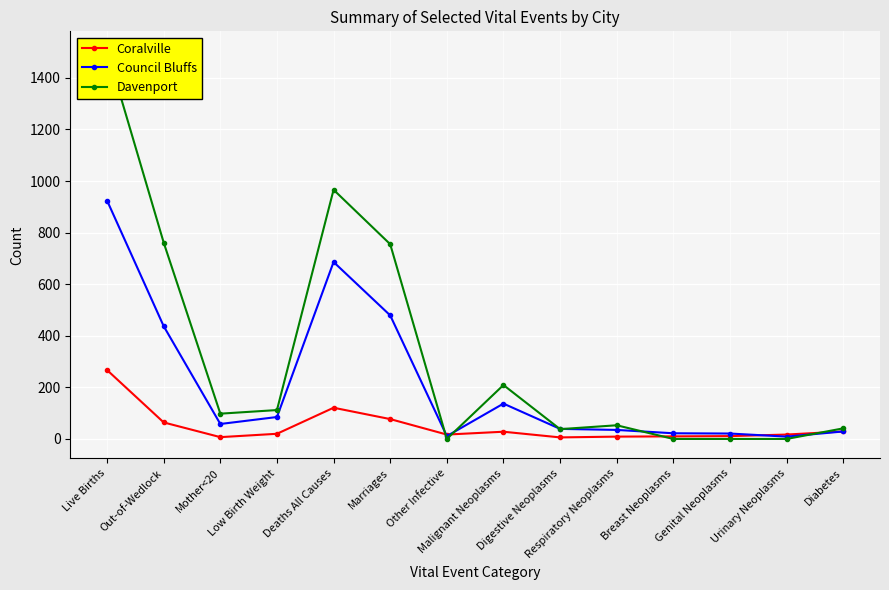

Reading left to right, transcribe all the data shown in this chart.

Coralville: Live Births=267	Out-of-Wedlock=64	Mother<20=7	Low Birth Weight=20	Deaths All Causes=121	Marriages=77	Other Infective=17	Malignant Neoplasms=28	Digestive Neoplasms=6	Respiratory Neoplasms=9	Breast Neoplasms=10	Genital Neoplasms=11	Urinary Neoplasms=17	Diabetes=29
Council Bluffs: Live Births=924	Out-of-Wedlock=437	Mother<20=58	Low Birth Weight=85	Deaths All Causes=686	Marriages=479	Other Infective=11	Malignant Neoplasms=137	Digestive Neoplasms=39	Respiratory Neoplasms=35	Breast Neoplasms=22	Genital Neoplasms=21	Urinary Neoplasms=9	Diabetes=29
Davenport: Live Births=1505	Out-of-Wedlock=761	Mother<20=98	Low Birth Weight=112	Deaths All Causes=966	Marriages=755	Other Infective=0	Malignant Neoplasms=209	Digestive Neoplasms=38	Respiratory Neoplasms=53	Breast Neoplasms=0	Genital Neoplasms=0	Urinary Neoplasms=0	Diabetes=41